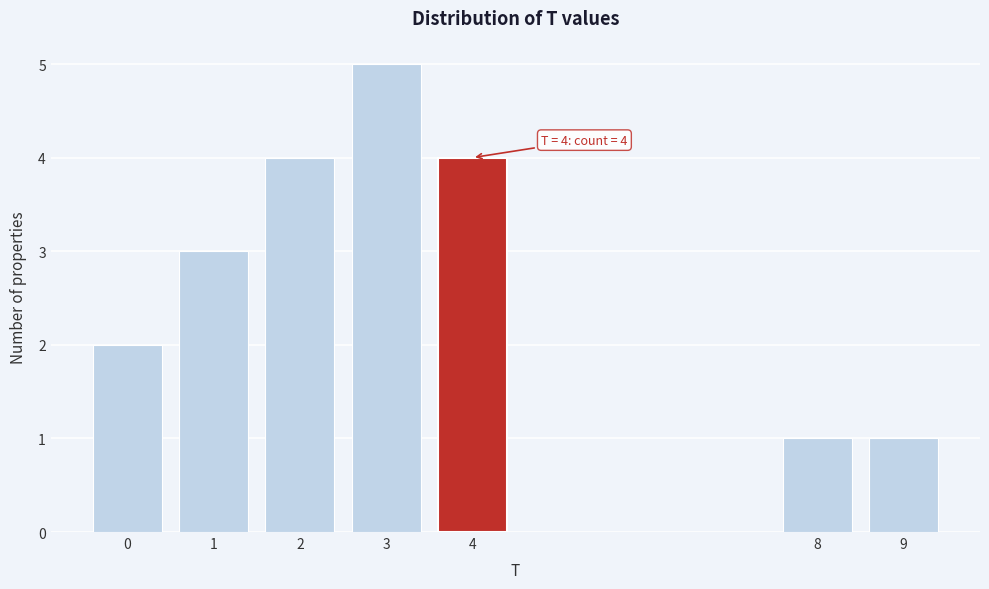

Reading right to left, extract all data points from this chart.

1	1	4	5	4	3	2